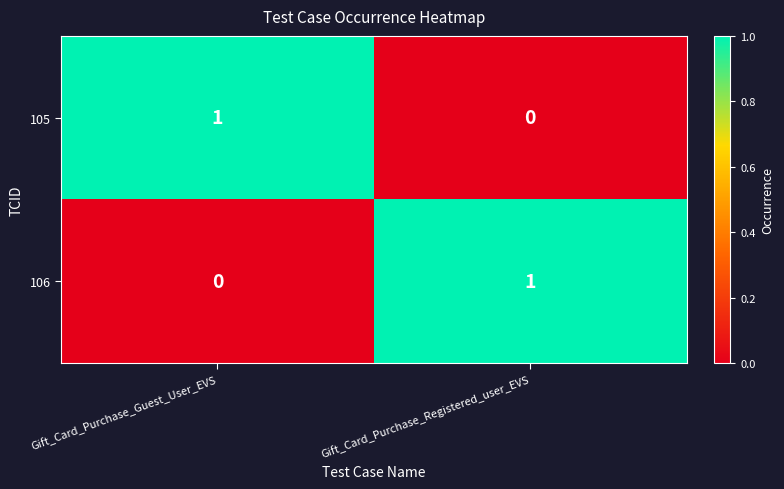

Where is 105 nearest to the value 0?

Gift_Card_Purchase_Registered_user_EVS